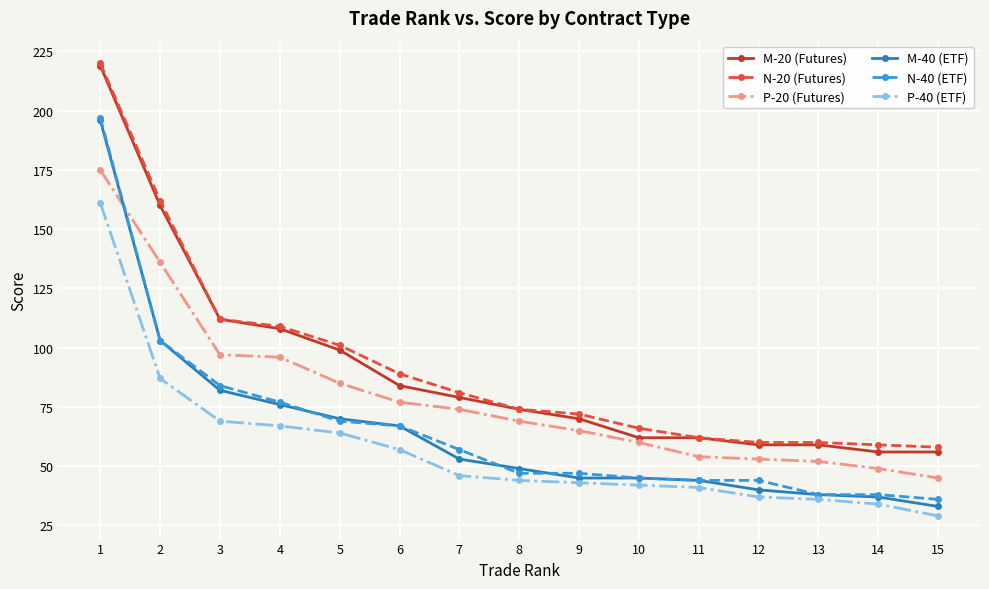

What are all the series names shown in the legend?

M-20 (Futures), N-20 (Futures), P-20 (Futures), M-40 (ETF), N-40 (ETF), P-40 (ETF)